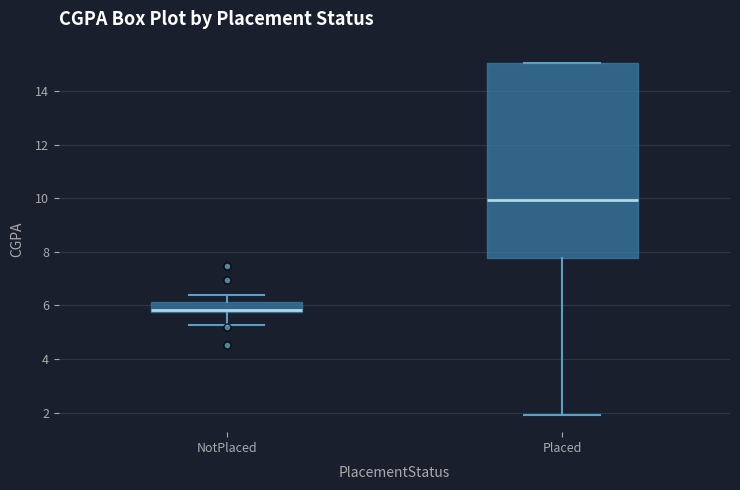

Where does the lower whisker of the box for NotPlaced end on the y-axis? The values are not printed on the chart, so give them approximately, as read against the axis.

5.2